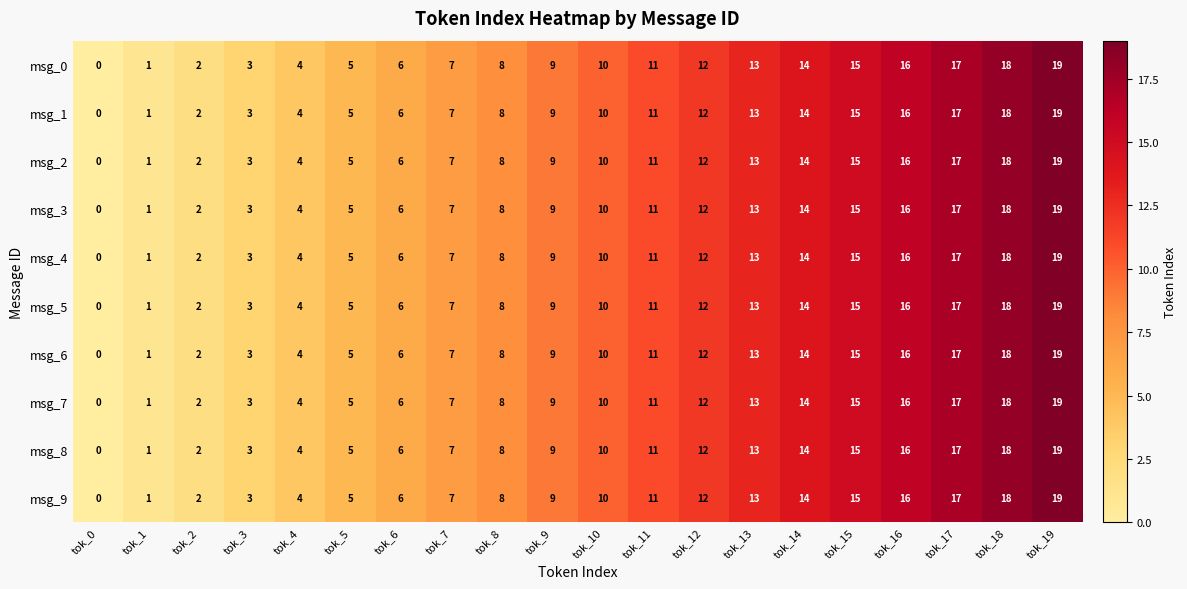

Read the msg_7 value at tok_16, to the nearest 10.

20